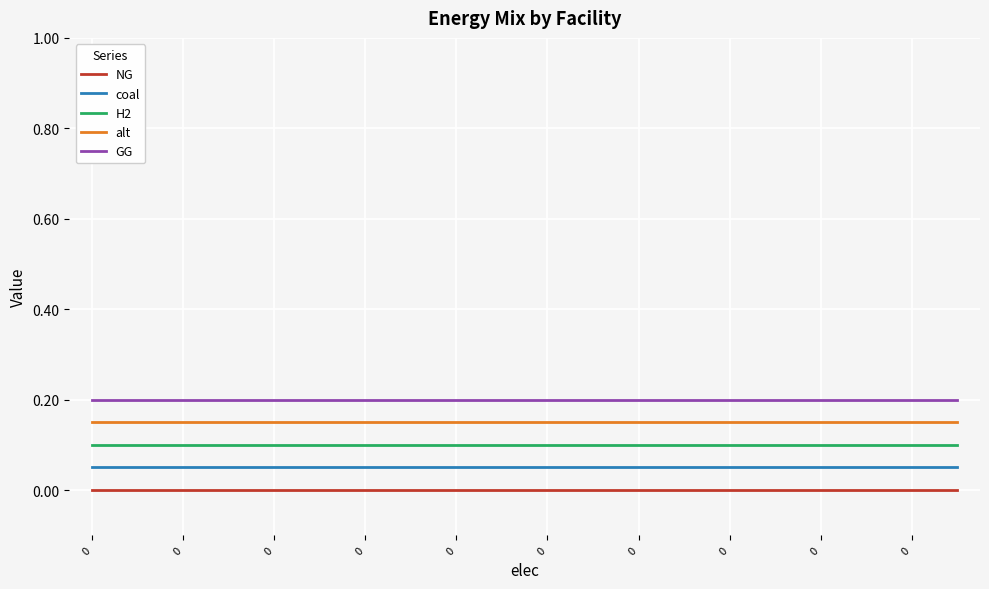

Which series has the largest total across all categories?

GG